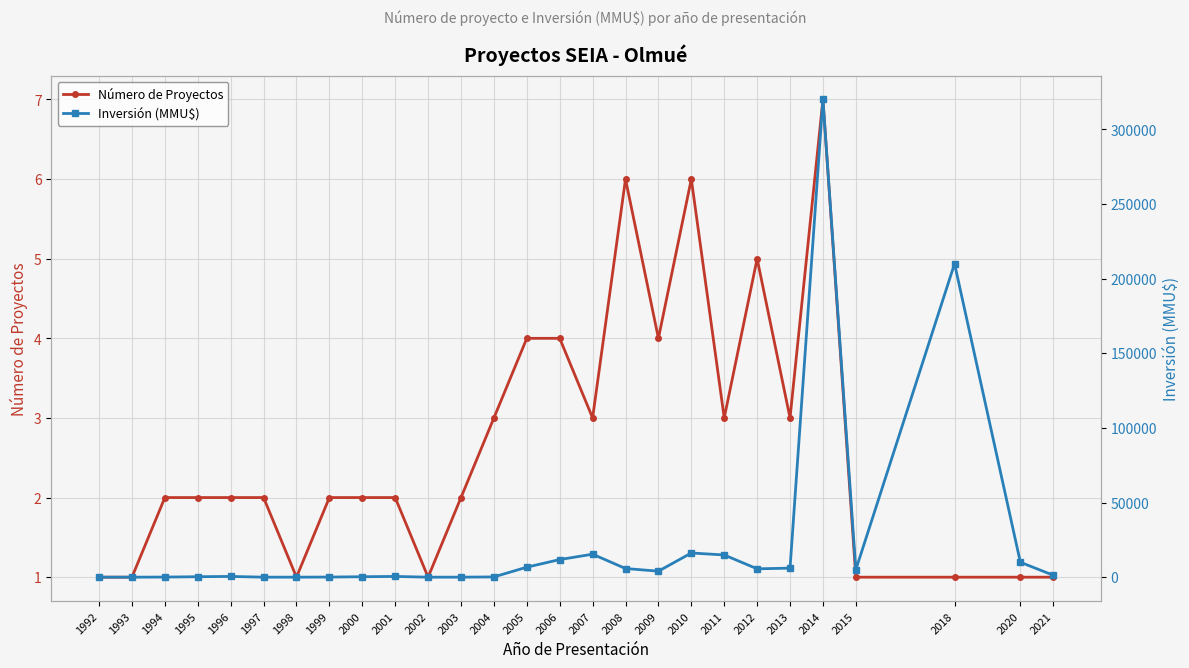

True or false: Inversión (MMU$) and Número de Proyectos intersect in this chart.

False